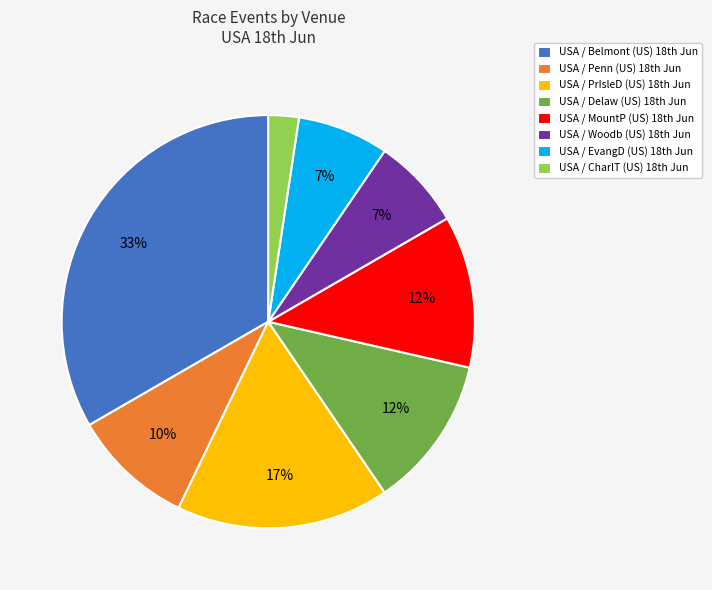

Count the number of slices in the pie.

8